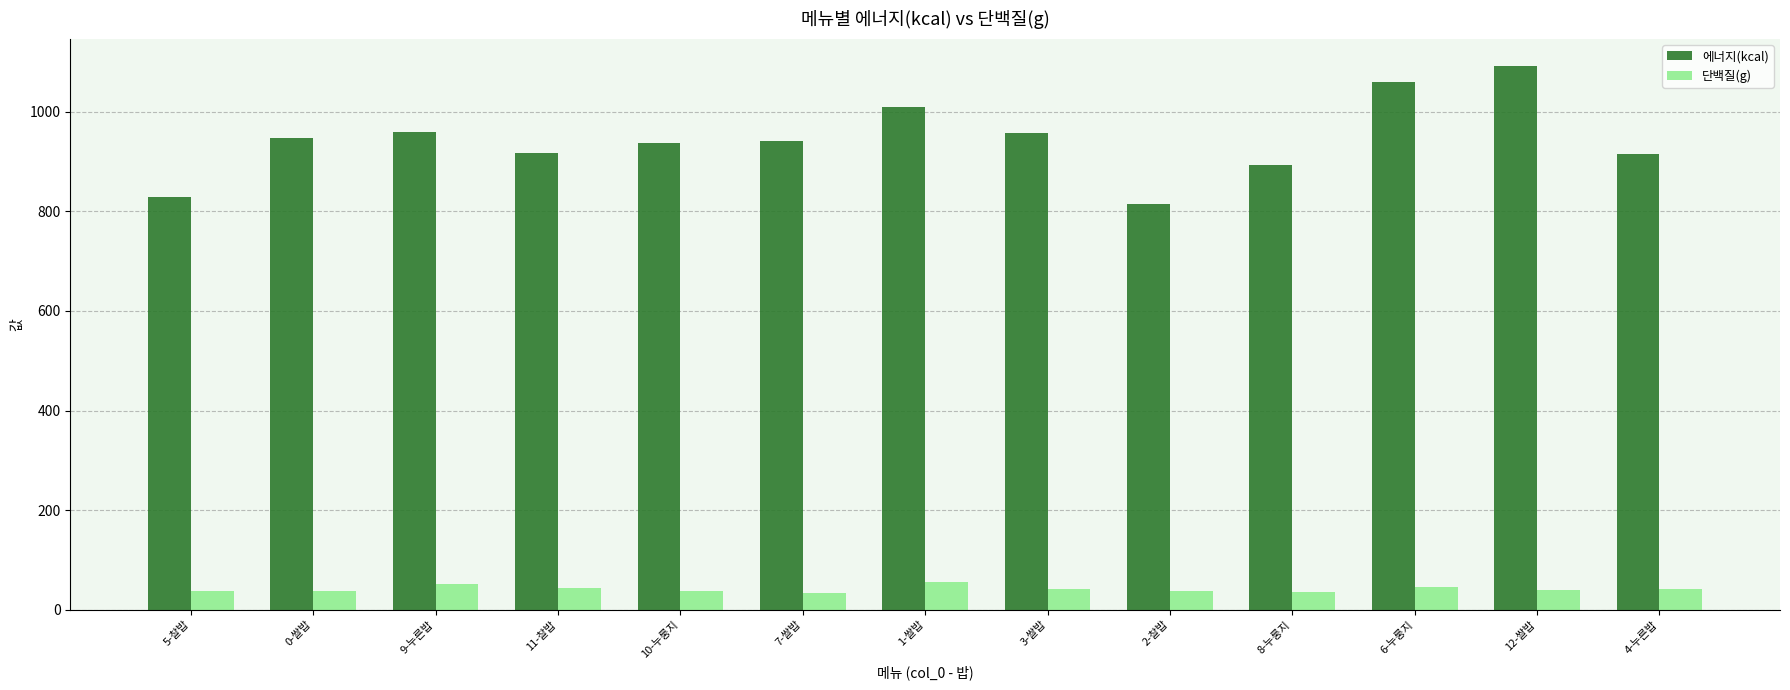

What is the sum of the 단백질(g) values at 0-쌀밥 and 10-누룽지?

75.9